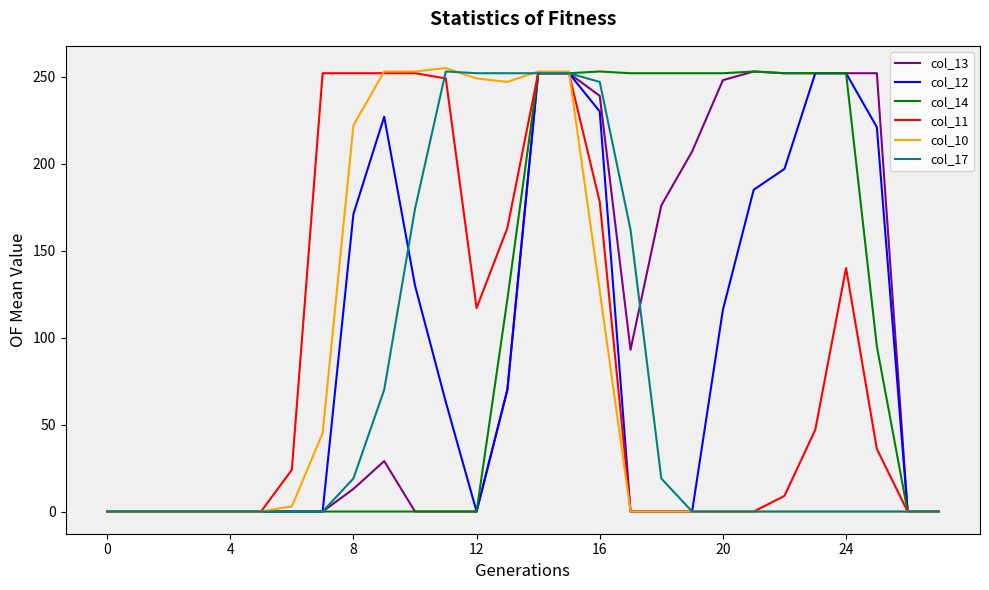

The col_17 series shows 378 at 16. True or false?

False